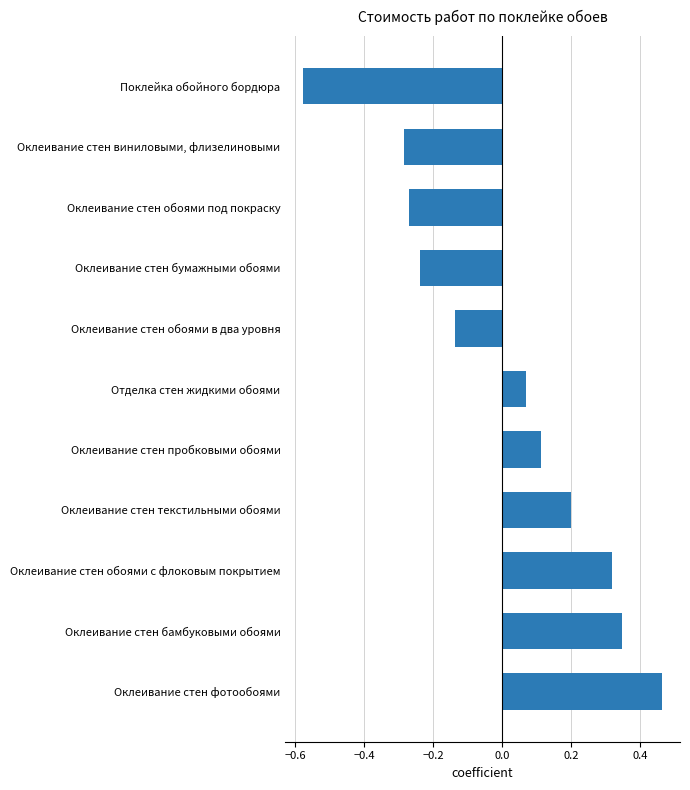

The value at Оклеивание стен обоями под покраску is -0.1. True or false?

False